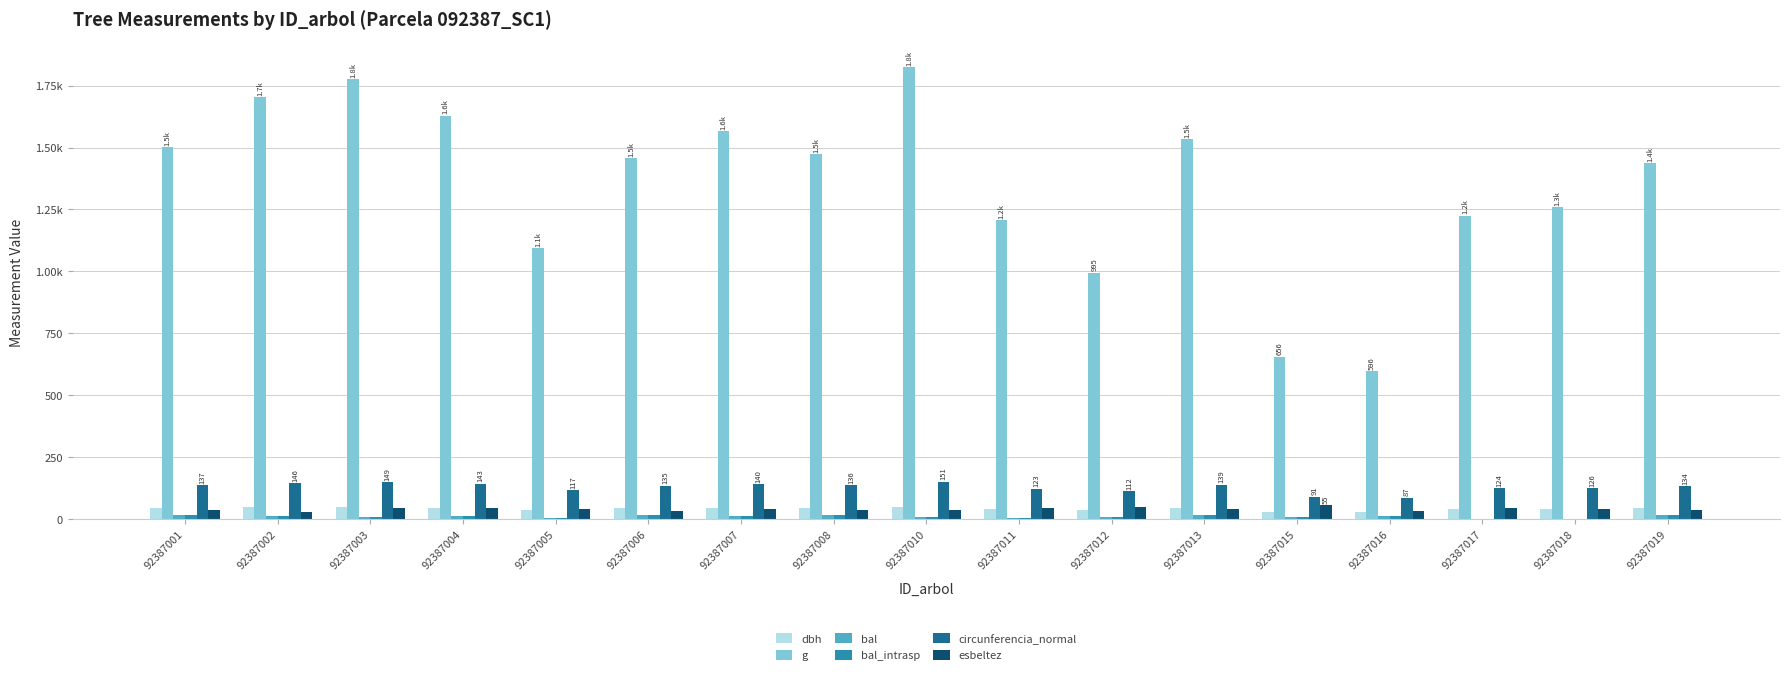

Reading left to right, what are all the values shown in this chart?

dbh: 92387001=43.8	92387002=46.6	92387003=47.5	92387004=45.5	92387005=37.4	92387006=43.1	92387007=44.6	92387008=43.3	92387010=48.2	92387011=39.2	92387012=35.6	92387013=44.2	92387015=28.9	92387016=27.6	92387017=39.5	92387018=40.0	92387019=42.8
g: 92387001=1503.3	92387002=1705.5	92387003=1775.8	92387004=1629.5	92387005=1095.7	92387006=1459.0	92387007=1565.8	92387008=1472.5	92387010=1824.7	92387011=1206.9	92387012=995.4	92387013=1534.4	92387015=656.0	92387016=596.1	92387017=1225.4	92387018=1259.8	92387019=1438.7
bal: 92387001=15.1	92387002=10.9	92387003=10.0	92387004=12.7	92387005=5.2	92387006=16.6	92387007=13.5	92387008=15.8	92387010=8.2	92387011=3.5	92387012=6.8	92387013=14.3	92387015=9.1	92387016=11.8	92387017=1.8	92387018=0.0	92387019=17.3
bal_intrasp: 92387001=15.1	92387002=10.9	92387003=10.0	92387004=12.7	92387005=5.2	92387006=16.6	92387007=13.5	92387008=15.8	92387010=8.2	92387011=3.5	92387012=6.8	92387013=14.3	92387015=9.1	92387016=11.8	92387017=1.8	92387018=0.0	92387019=17.3
circunferencia_normal: 92387001=137.4	92387002=146.4	92387003=149.4	92387004=143.1	92387005=117.3	92387006=135.4	92387007=140.3	92387008=136.0	92387010=151.4	92387011=123.2	92387012=111.8	92387013=138.9	92387015=90.8	92387016=86.5	92387017=124.1	92387018=125.8	92387019=134.5
esbeltez: 92387001=36.6	92387002=27.9	92387003=43.1	92387004=42.8	92387005=38.8	92387006=32.5	92387007=41.4	92387008=37.0	92387010=37.3	92387011=45.9	92387012=47.8	92387013=40.7	92387015=55.4	92387016=32.7	92387017=44.3	92387018=38.7	92387019=37.4